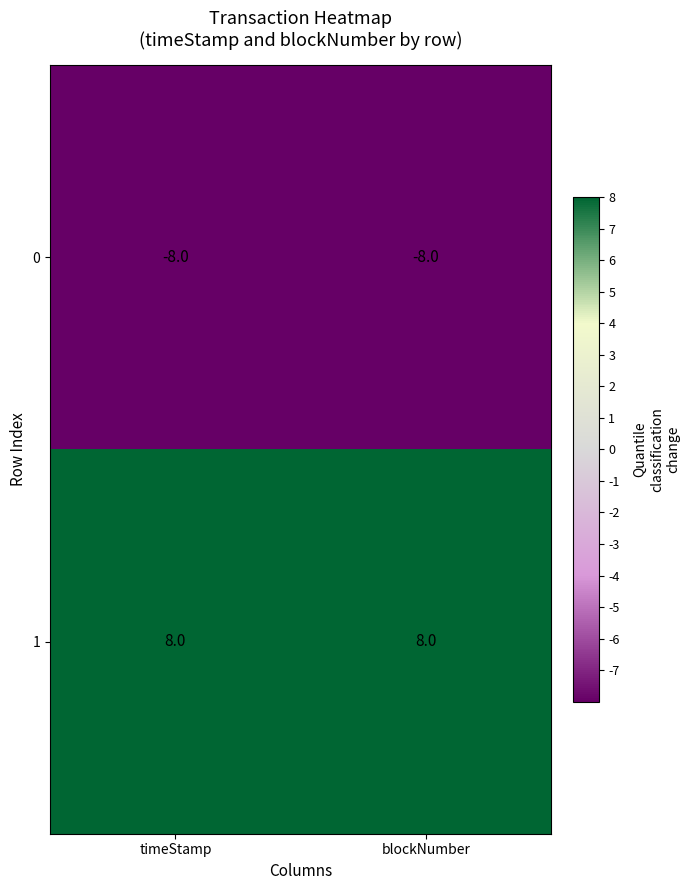

Is the value of 1 at blockNumber greater than the value of 0 at timeStamp?

Yes